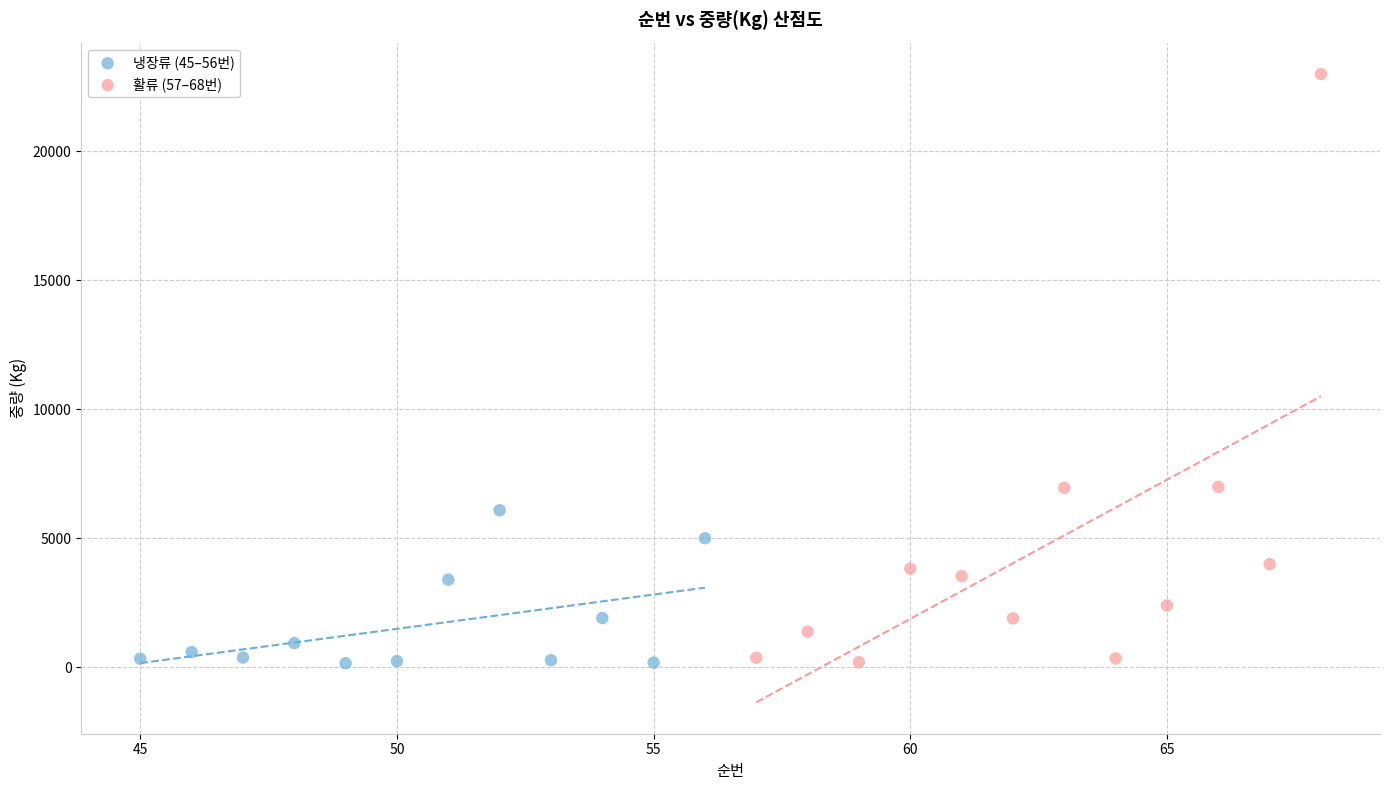

Which series has the largest Y range (max minus min)?

활류 (57–68번)